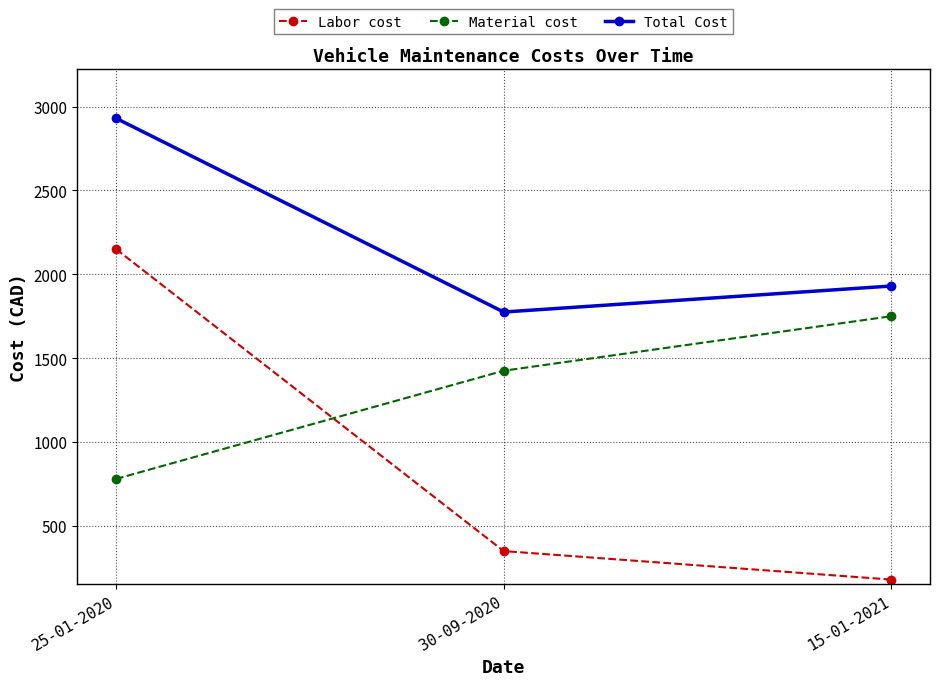

What is the approximate value of Labor cost at 15-01-2021, to the nearest 50?

200